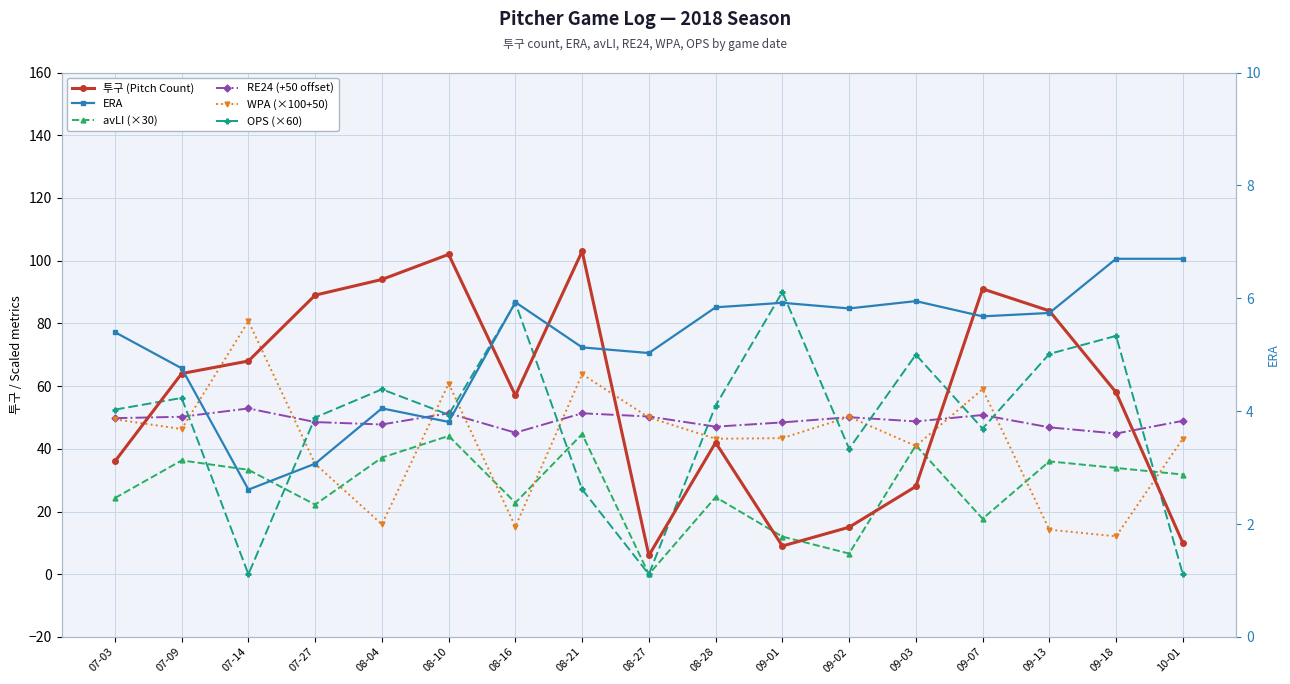

Where is the first local maximum for OPS (×60)?

07-09